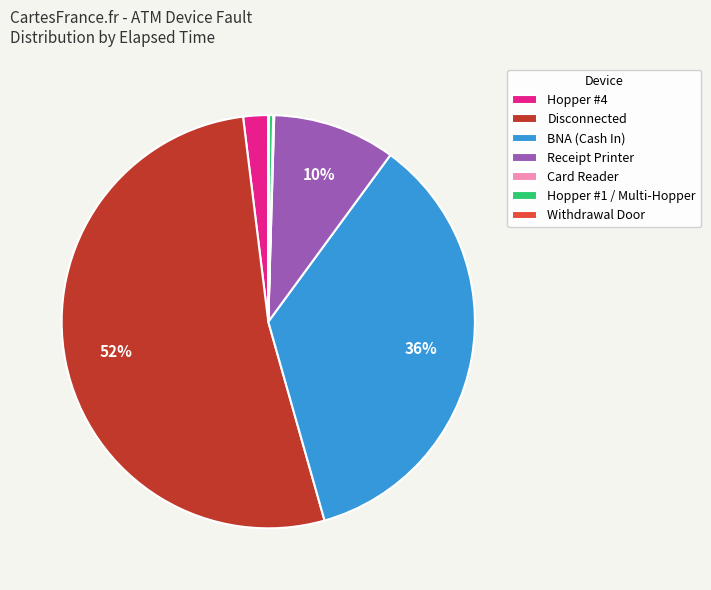

True or false: Disconnected accounts for 11% of the total.

False